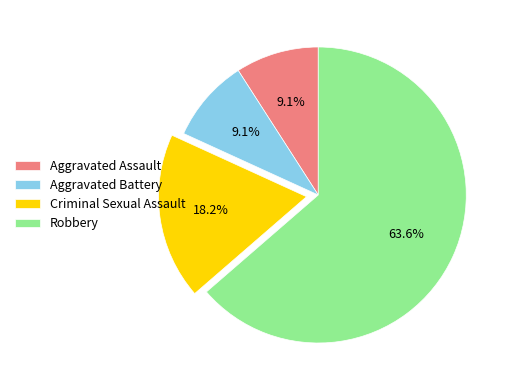

Which has a higher value, Aggravated Battery or Criminal Sexual Assault?

Criminal Sexual Assault